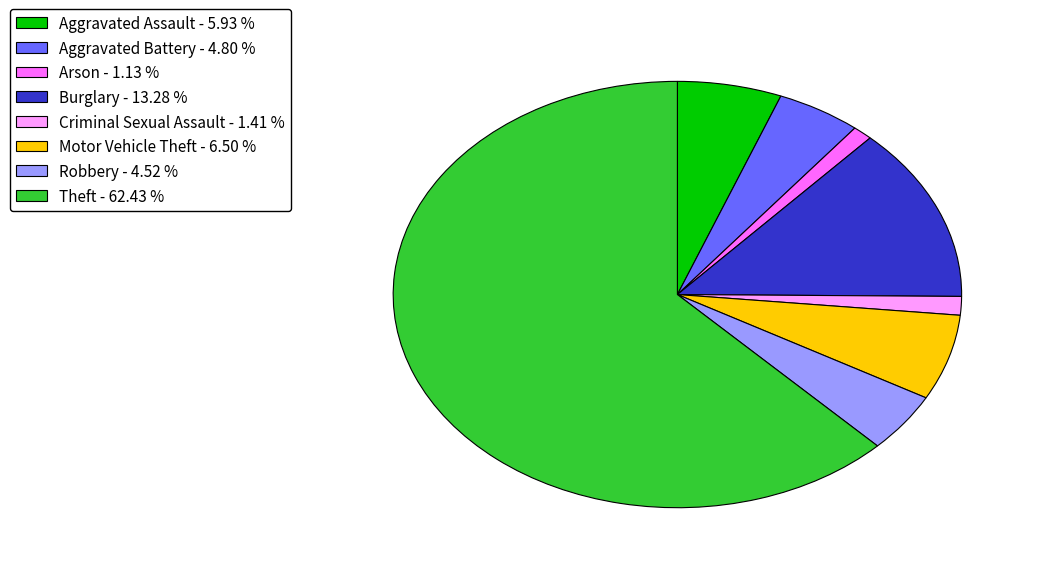

Is the sum of Aggravated Battery - 4.80 % and Theft - 62.43 % greater than half?

Yes